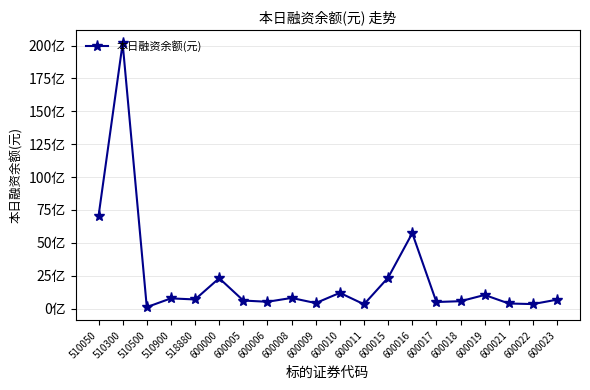

Does the chart have visible grid lines?

Yes